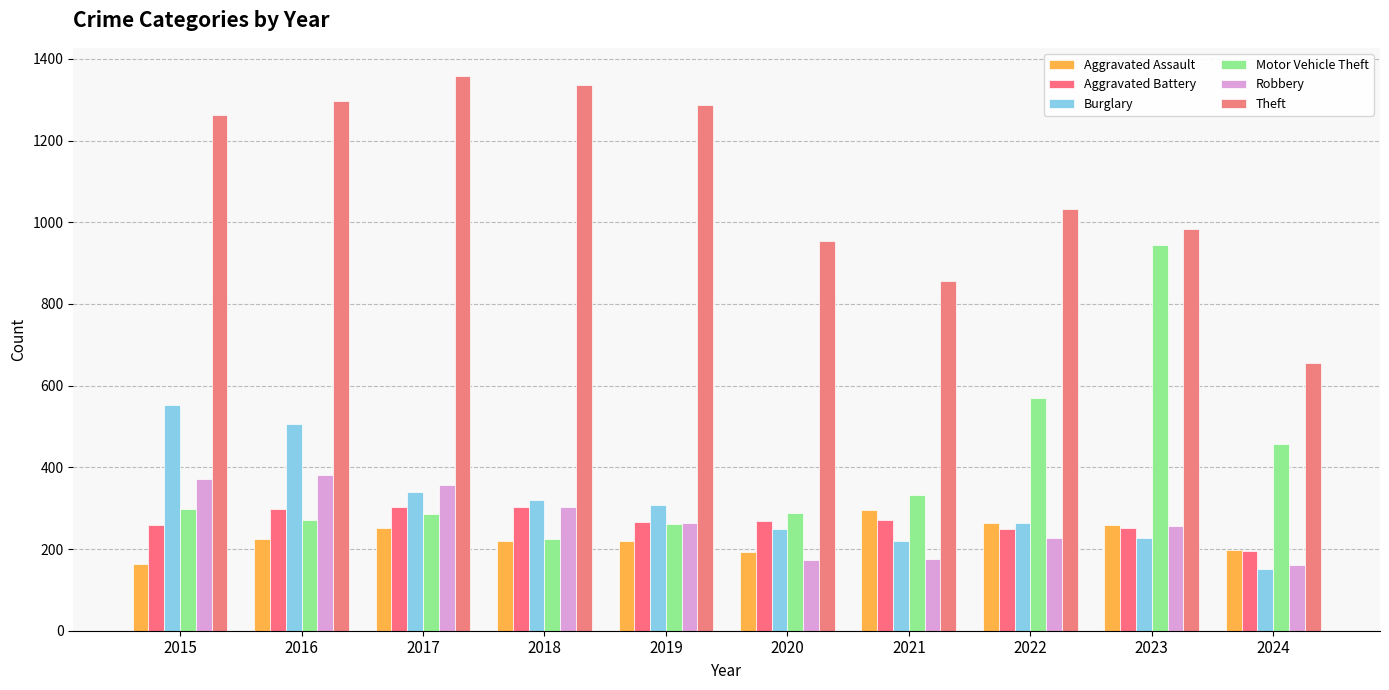

Reading left to right, list all the values displayed in this chart.

Aggravated Assault: 164	225	251	220	220	192	295	264	259	198
Aggravated Battery: 259	298	303	302	267	268	270	249	252	194
Burglary: 552	505	339	319	308	250	220	263	226	151
Motor Vehicle Theft: 299	272	285	225	262	287	332	569	945	456
Robbery: 372	381	356	302	263	174	175	227	257	160
Theft: 1263	1297	1359	1337	1288	954	856	1032	983	655